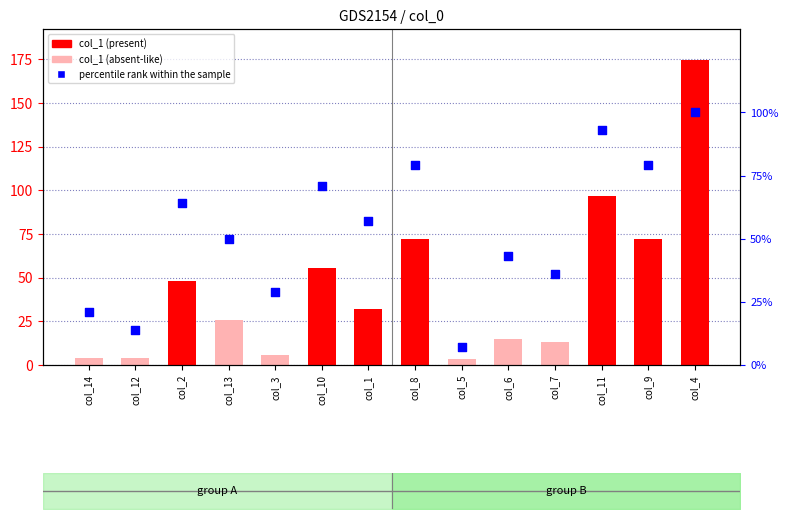

At how many categories does at least one series exceed 91?

2